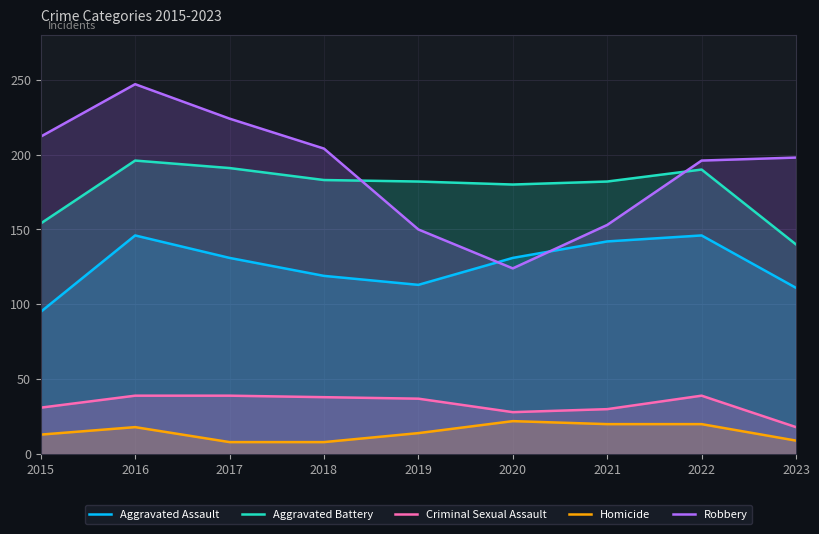

At which category does Homicide reach its first local peak?

2016